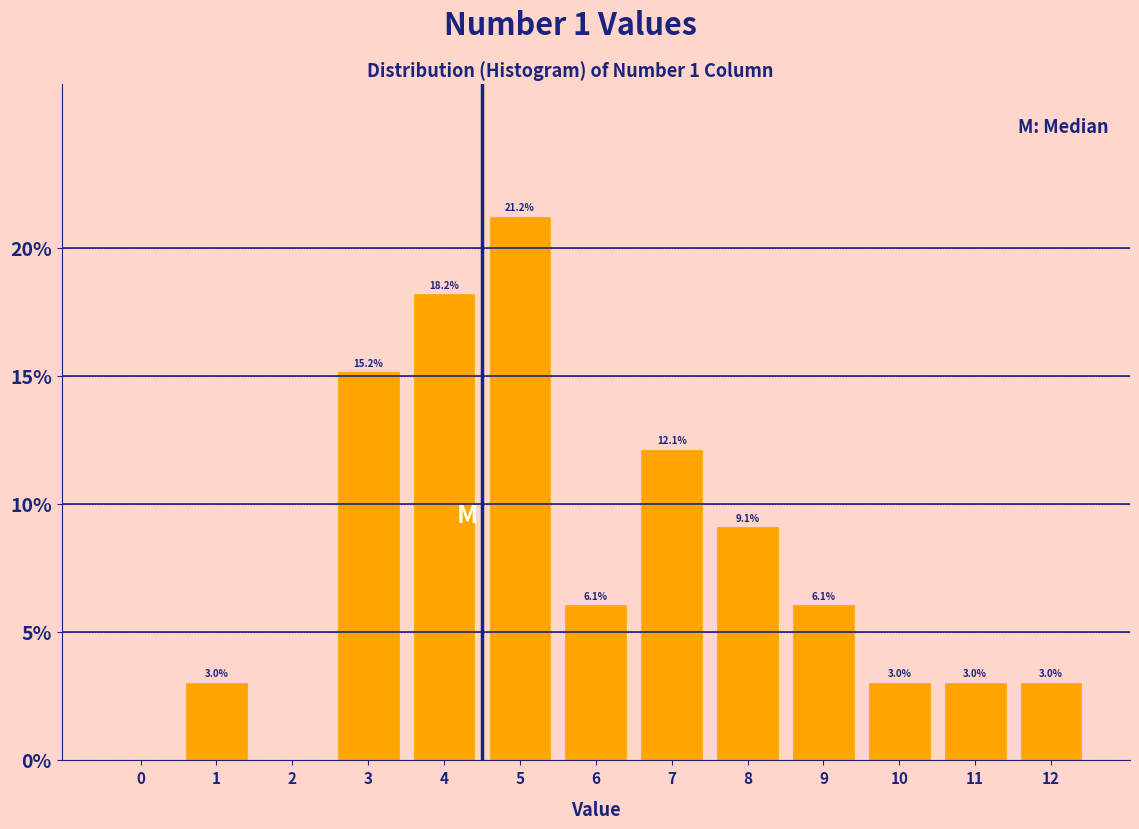

Reading left to right, what are all the values shown in this chart?

0=0.0	1=3.0	2=0.0	3=15.2	4=18.2	5=21.2	6=6.1	7=12.1	8=9.1	9=6.1	10=3.0	11=3.0	12=3.0